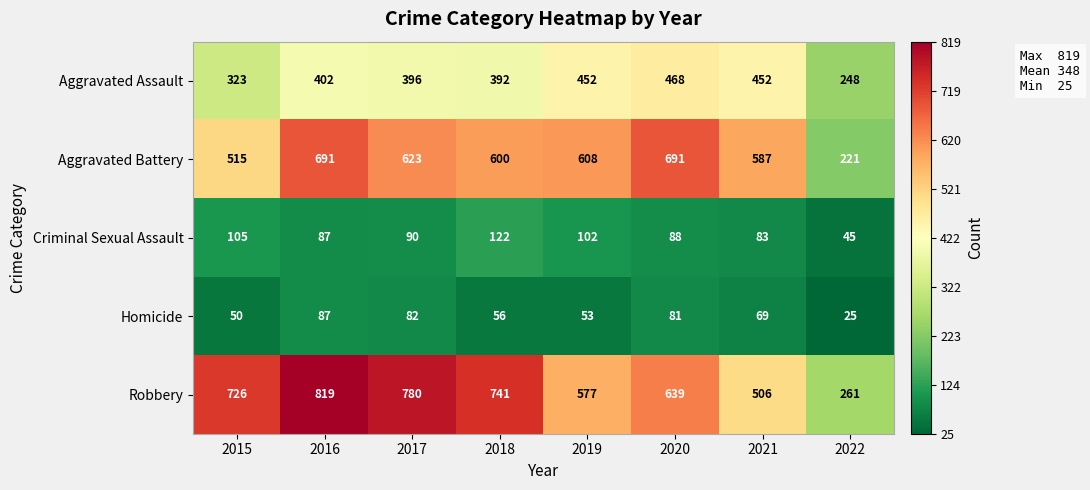

What is the greatest value displayed?

819